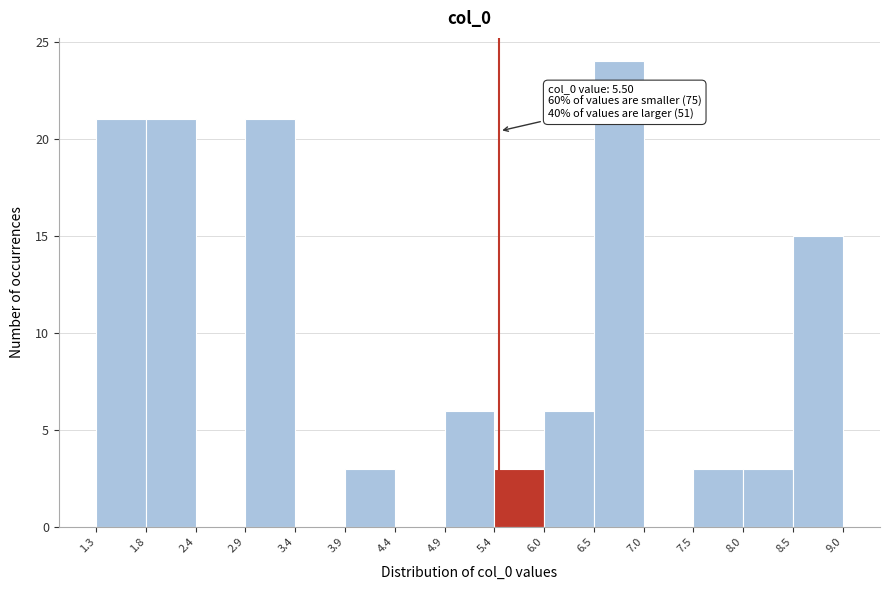

Over which range of the x-axis is the bar tallest?

6.5 to 7.0